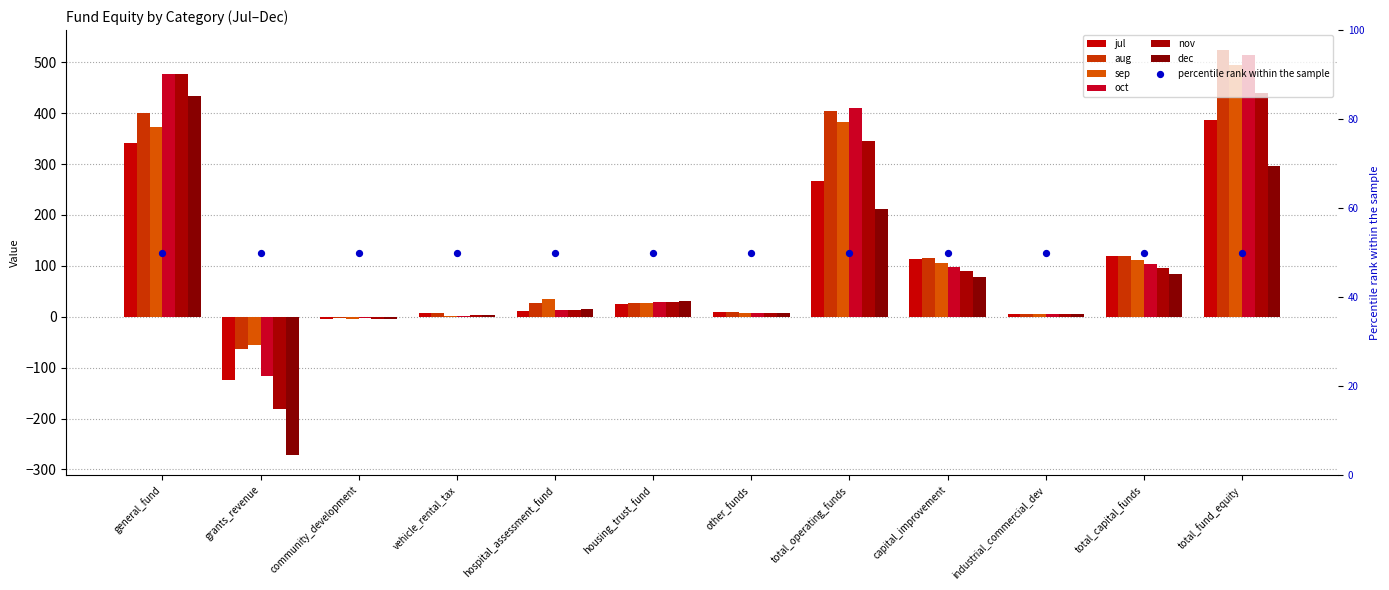

What is the total value across all series at vehicle_rental_tax?

22.7